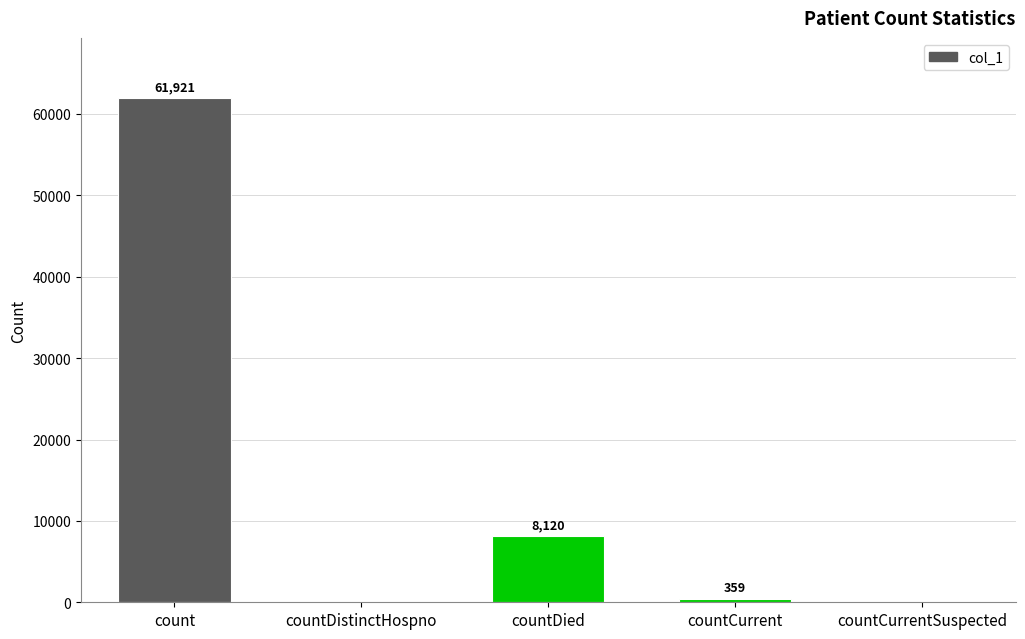

How many data points does each series have?

5